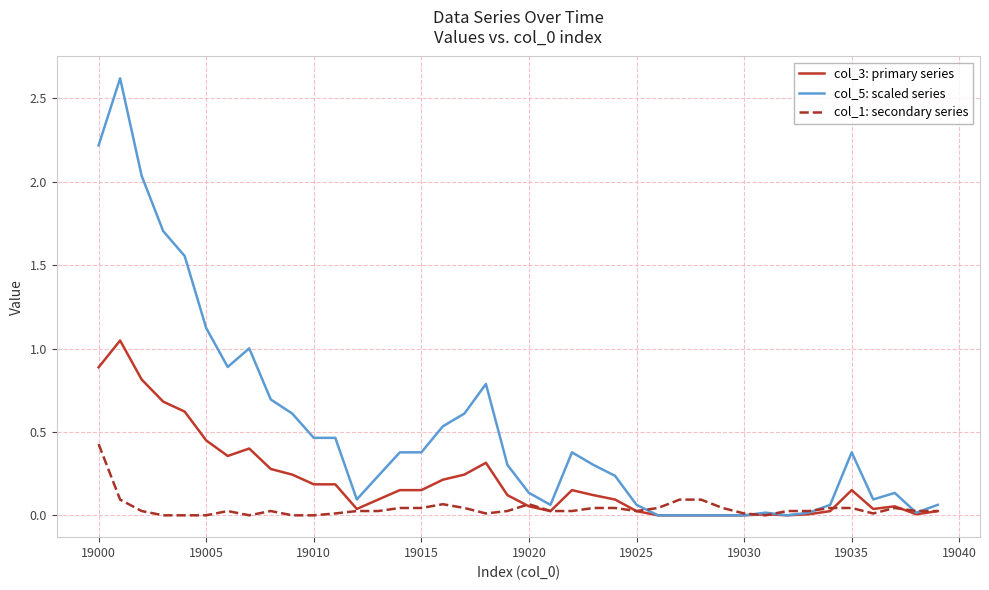

What is the maximum value shown in the chart?

2.6